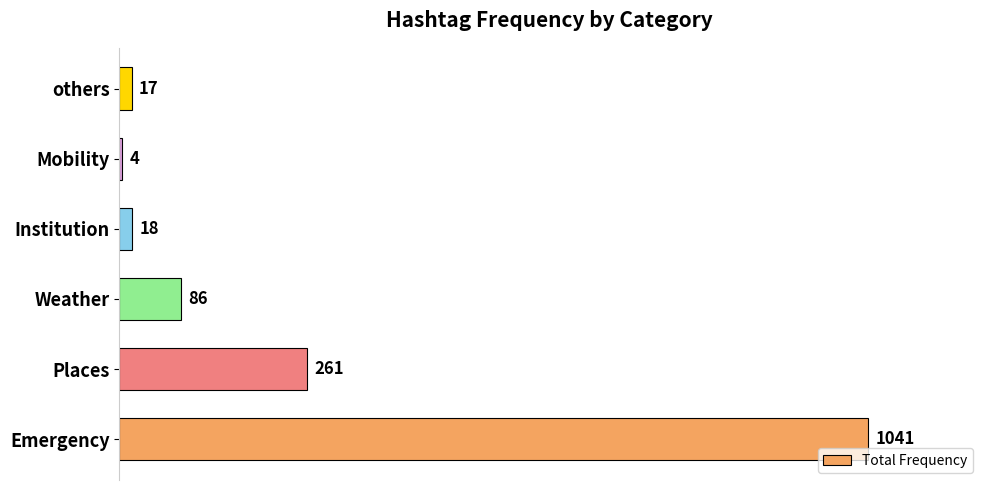

Reading top to bottom, what are all the values shown in this chart?

17	4	18	86	261	1041